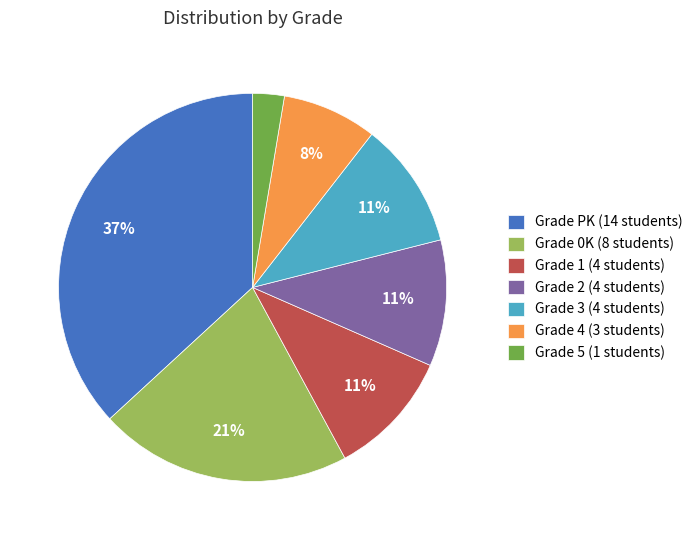

How many slices are in this pie chart?

7